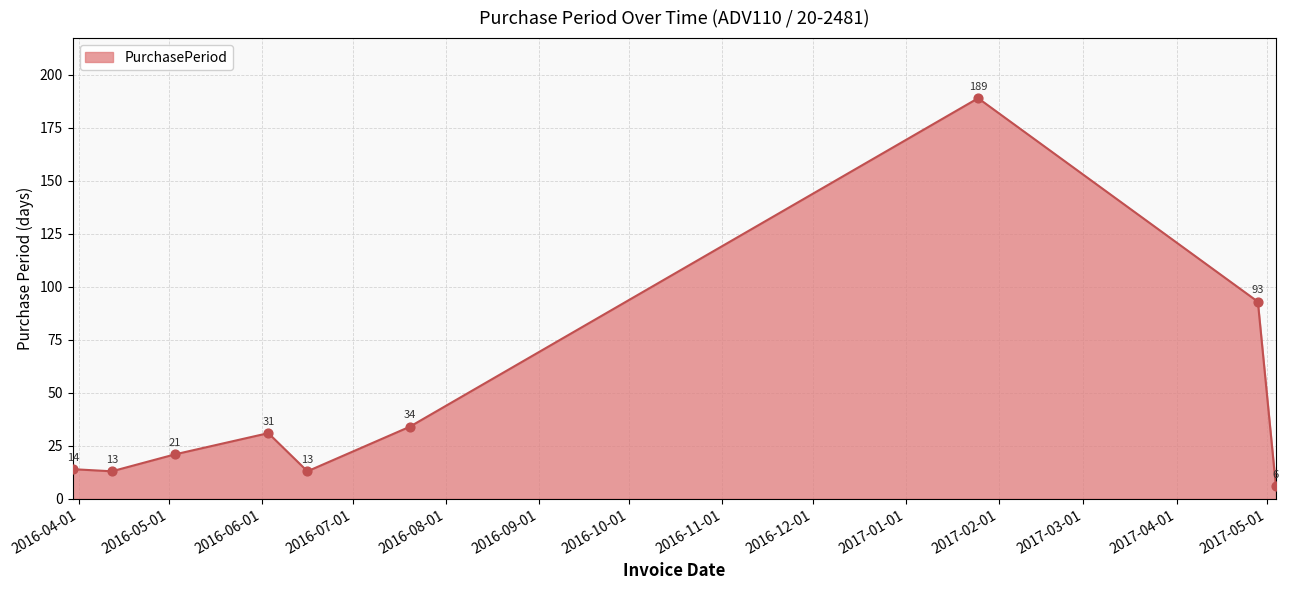

What is the greatest value displayed?

189